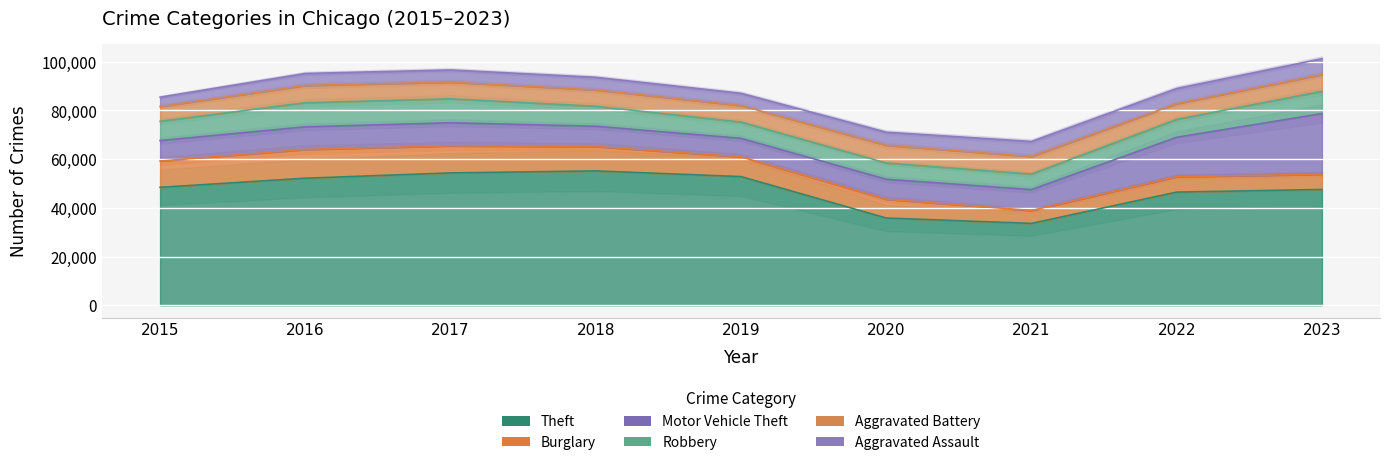

How many lines are shown in the chart?

6